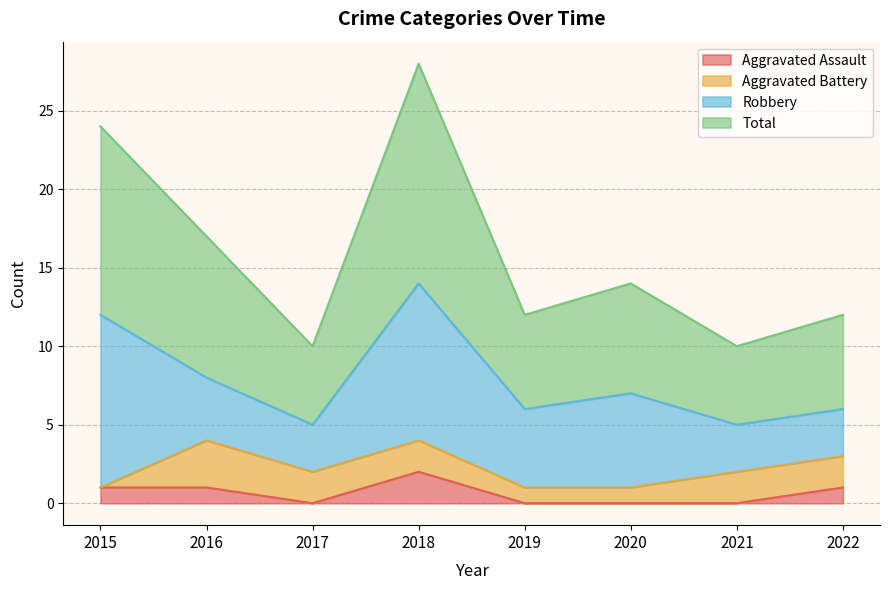

What are all the series names shown in the legend?

Aggravated Assault, Aggravated Battery, Robbery, Total